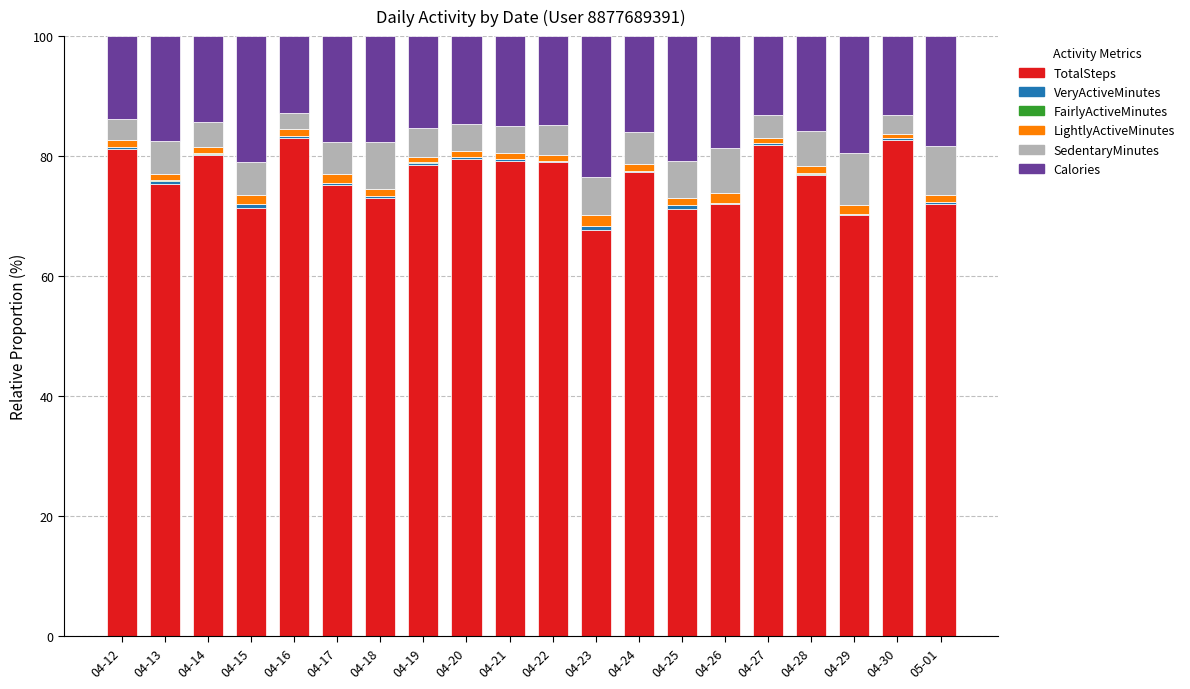

What is the highest value of the TotalSteps series?

83.0